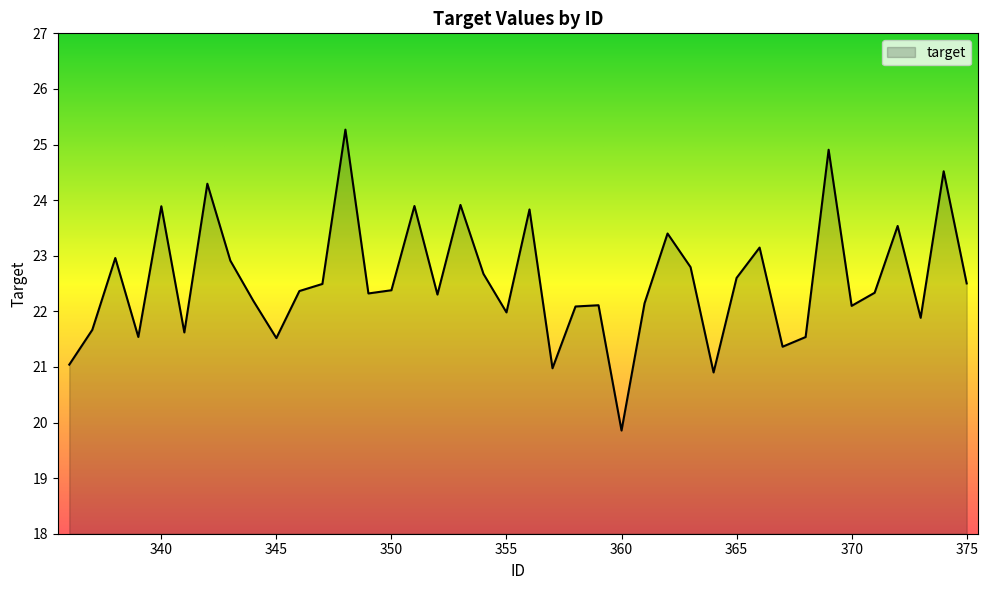

What is the difference between the maximum and minimum values?

5.4